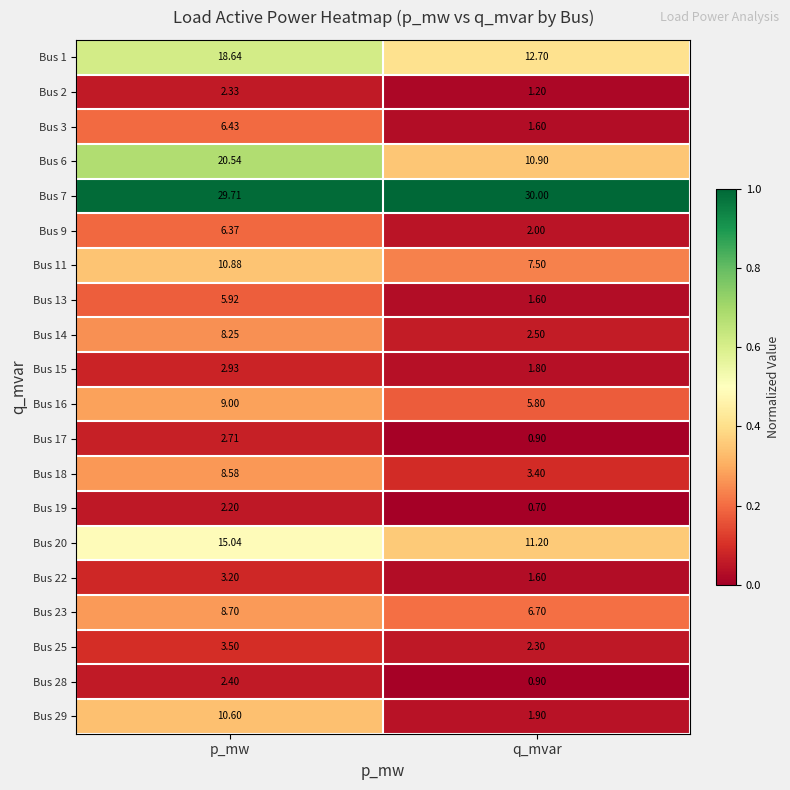

Where does the Bus 13 series first go above 5?

p_mw